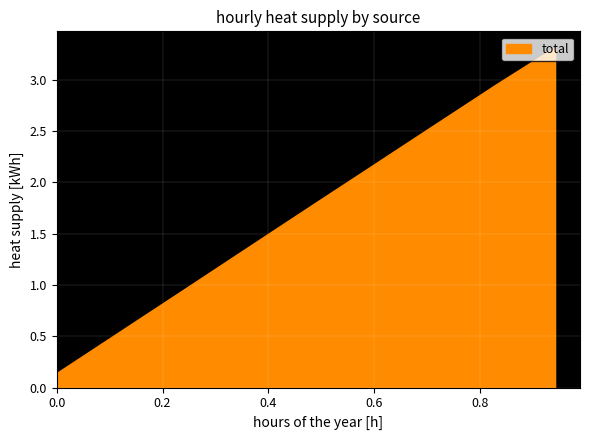

What is the difference between the maximum and minimum values?

3.2